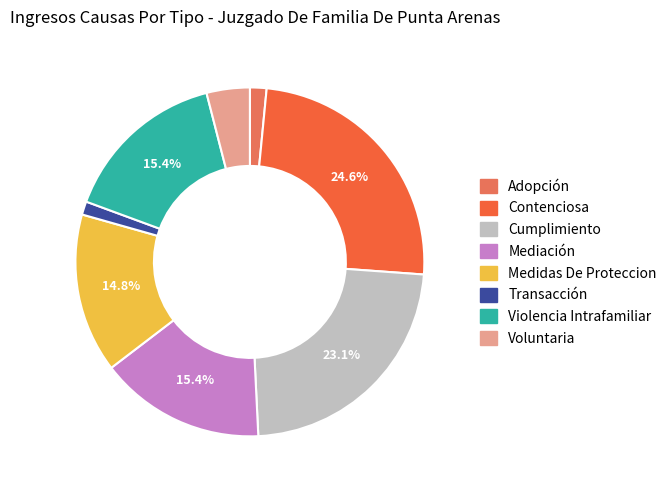

To the nearest percent, what is the difference between the Mediación and Medidas De Proteccion slice percentages?

1%